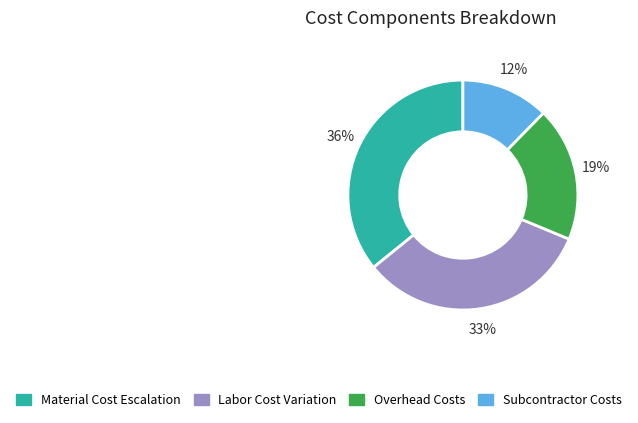

To the nearest percent, what is the average slice percentage?

25%